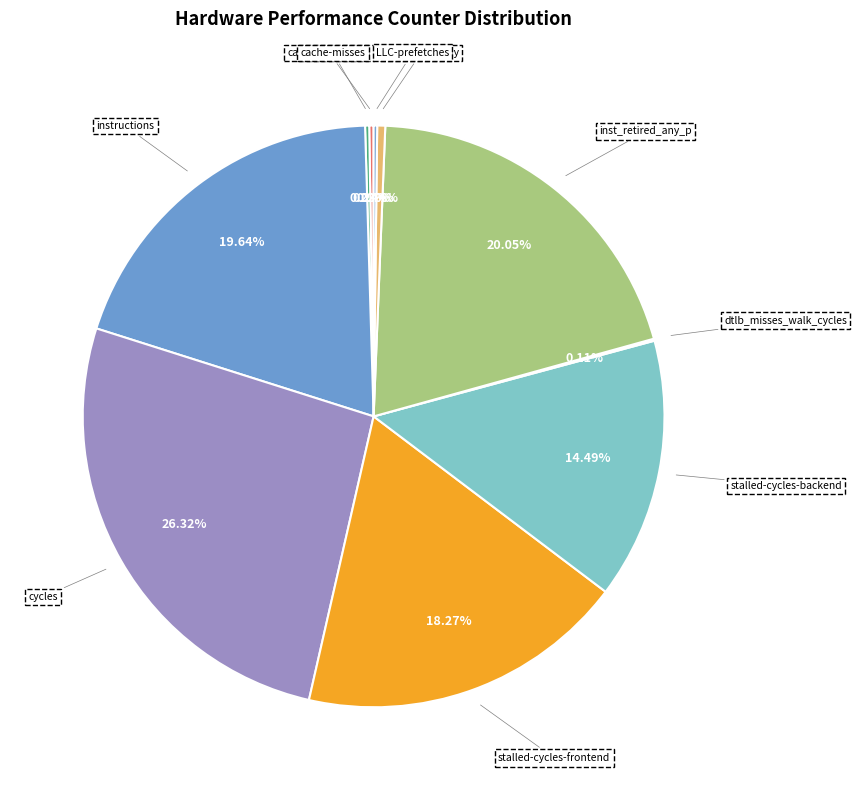

Which slice is the largest?

cycles